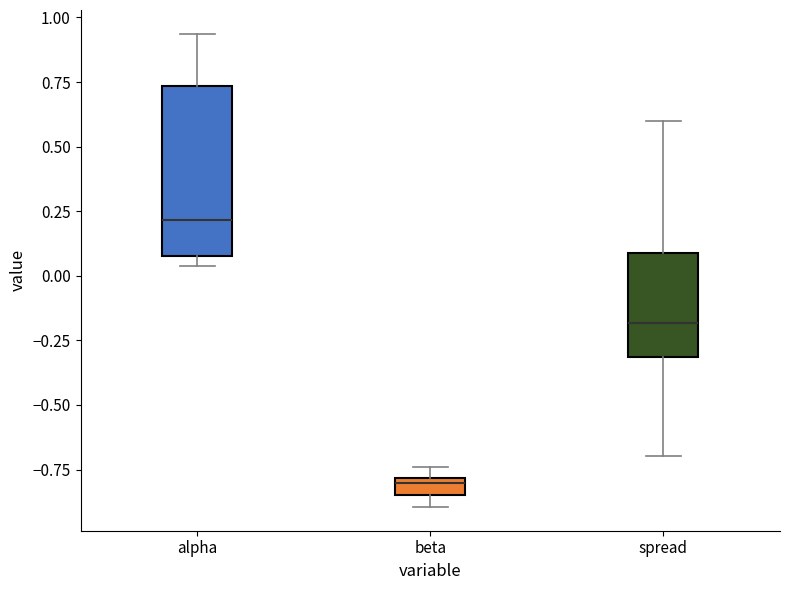

Which box is the tallest, from its lower edge to its upper edge?

alpha